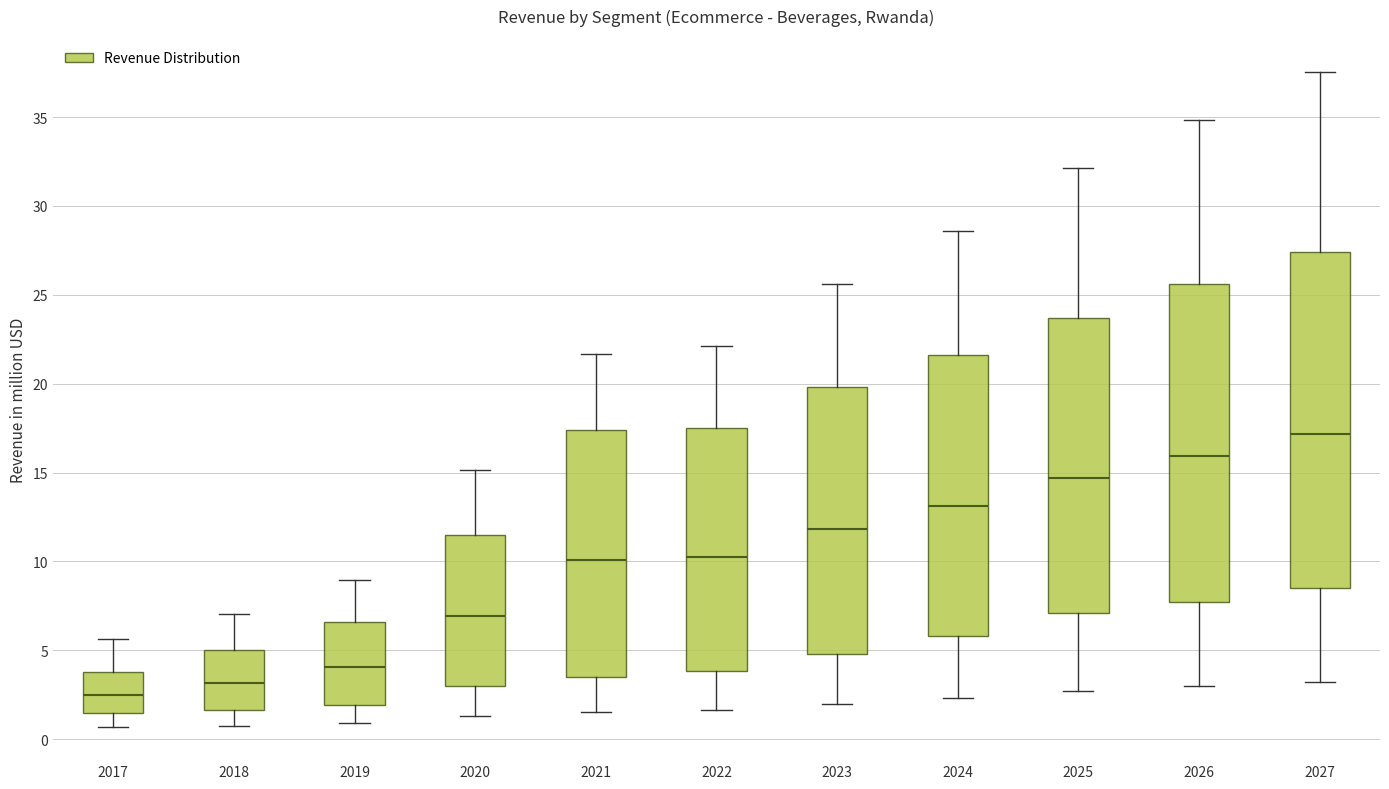

Reading left to right, transcribe this box plot: for each box, give where its median line is, the range the box spans, and where its two whiskers end, as read against the y-axis. The values are not printed on the chart, so give them approximately, as read against the axis.

2017: median 2.5, box 1.5 to 4.0, whiskers 0.5 to 5.5
2018: median 3.0, box 1.5 to 5.0, whiskers 0.5 to 7.0
2019: median 4.0, box 2.0 to 6.5, whiskers 1.0 to 9.0
2020: median 7.0, box 3.0 to 11.5, whiskers 1.5 to 15.0
2021: median 10.0, box 3.5 to 17.5, whiskers 1.5 to 21.5
2022: median 10.5, box 4.0 to 17.5, whiskers 1.5 to 22.0
2023: median 12.0, box 5.0 to 20.0, whiskers 2.0 to 25.5
2024: median 13.0, box 6.0 to 21.5, whiskers 2.5 to 28.5
2025: median 14.5, box 7.0 to 23.5, whiskers 2.5 to 32.0
2026: median 16.0, box 7.5 to 25.5, whiskers 3.0 to 35.0
2027: median 17.0, box 8.5 to 27.5, whiskers 3.0 to 37.5